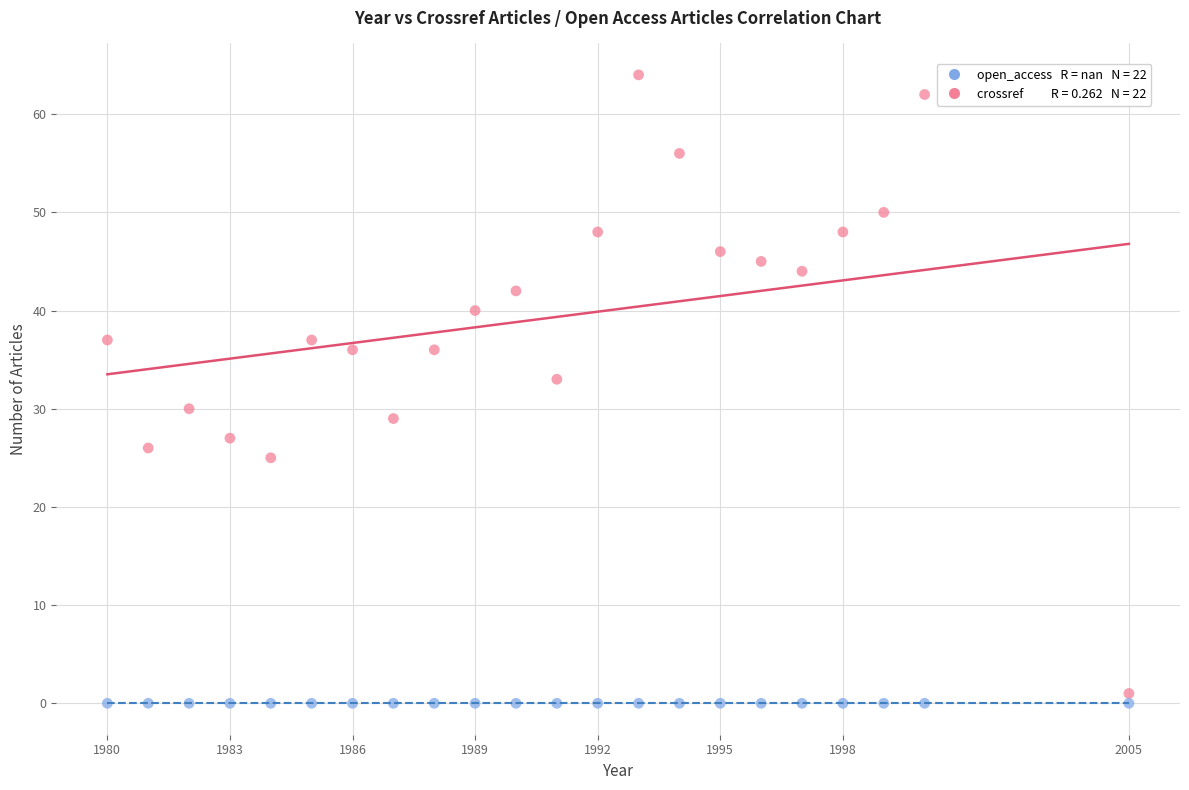

Across all series, what Y value is closest to 32?

33